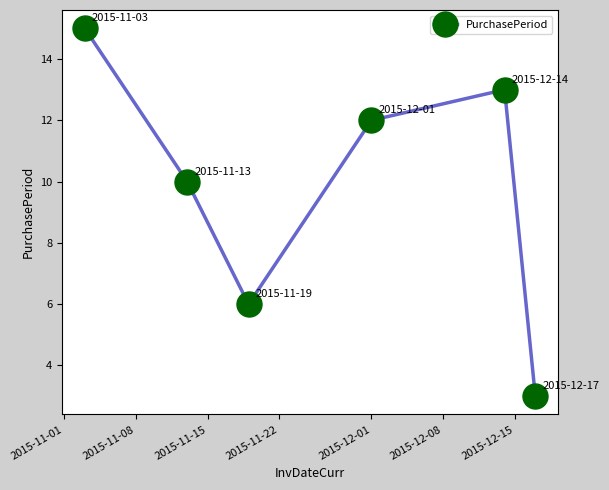

Reading left to right, extract all data points from this chart.

15	10	6	12	13	3